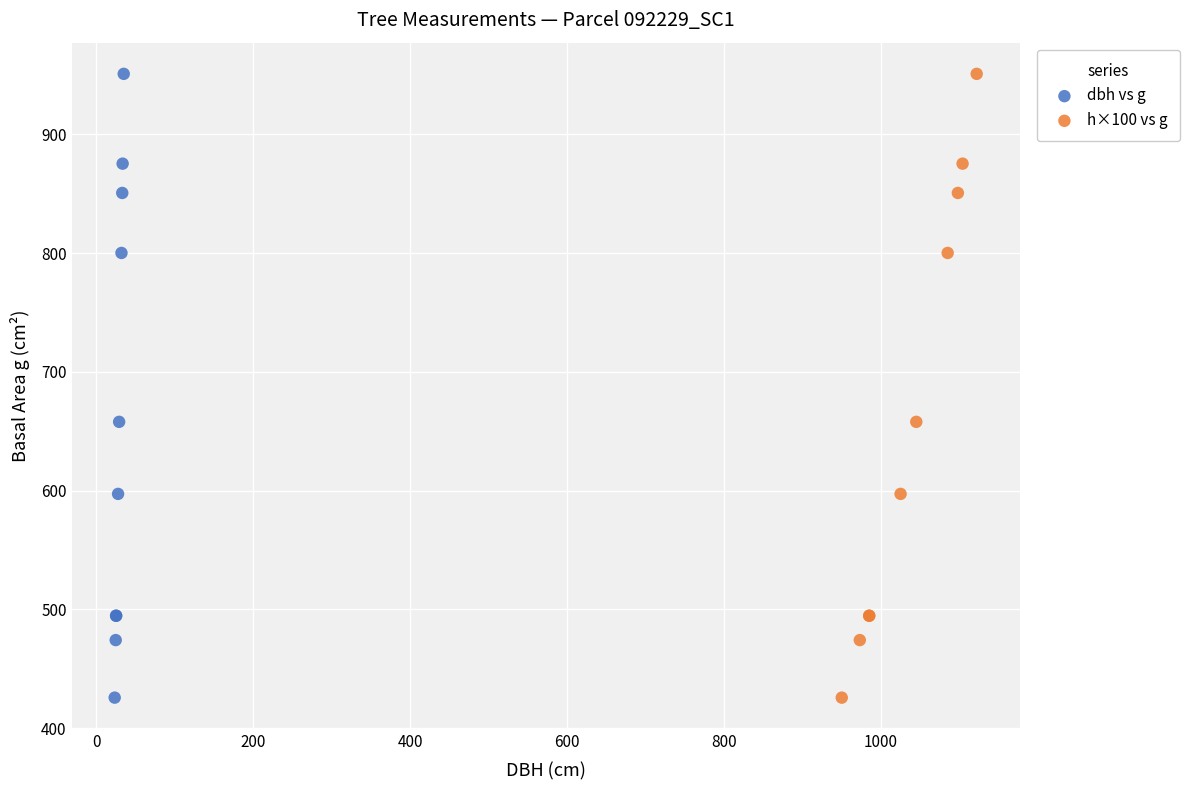

What are all the series names shown in the legend?

dbh vs g, h×100 vs g